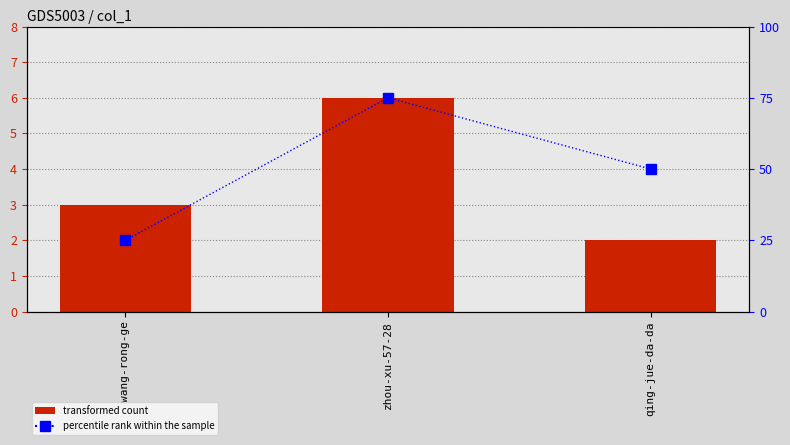

At which category is the sum across all series the highest?

zhou-xu-57-28